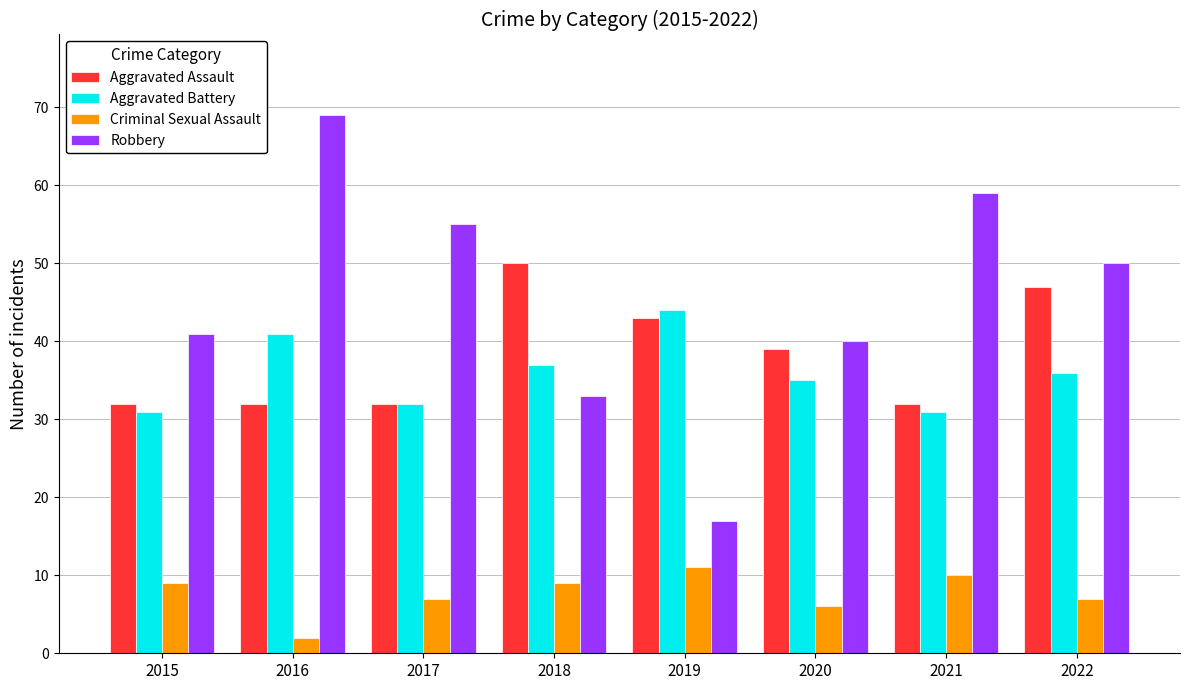

How many groups of bars are there?

8